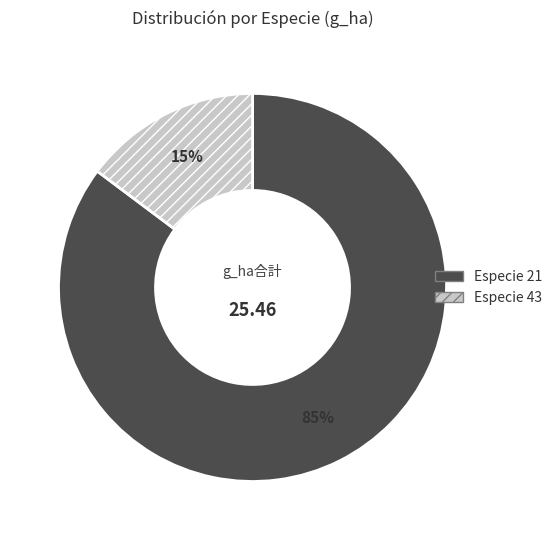

To the nearest percent, what is the difference between the largest and smallest slice percentages?

70%